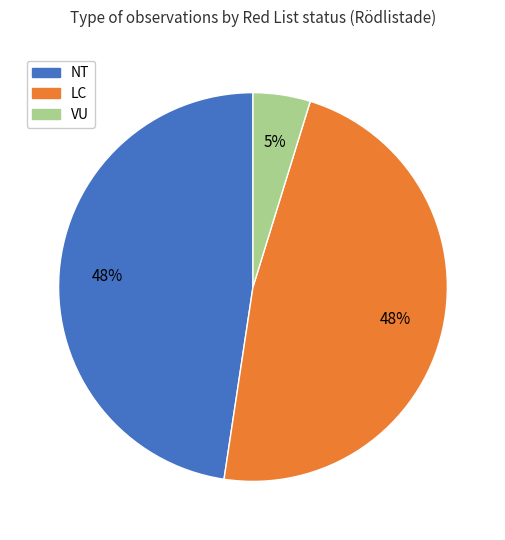

Is it true that LC is 48% of the pie?

True